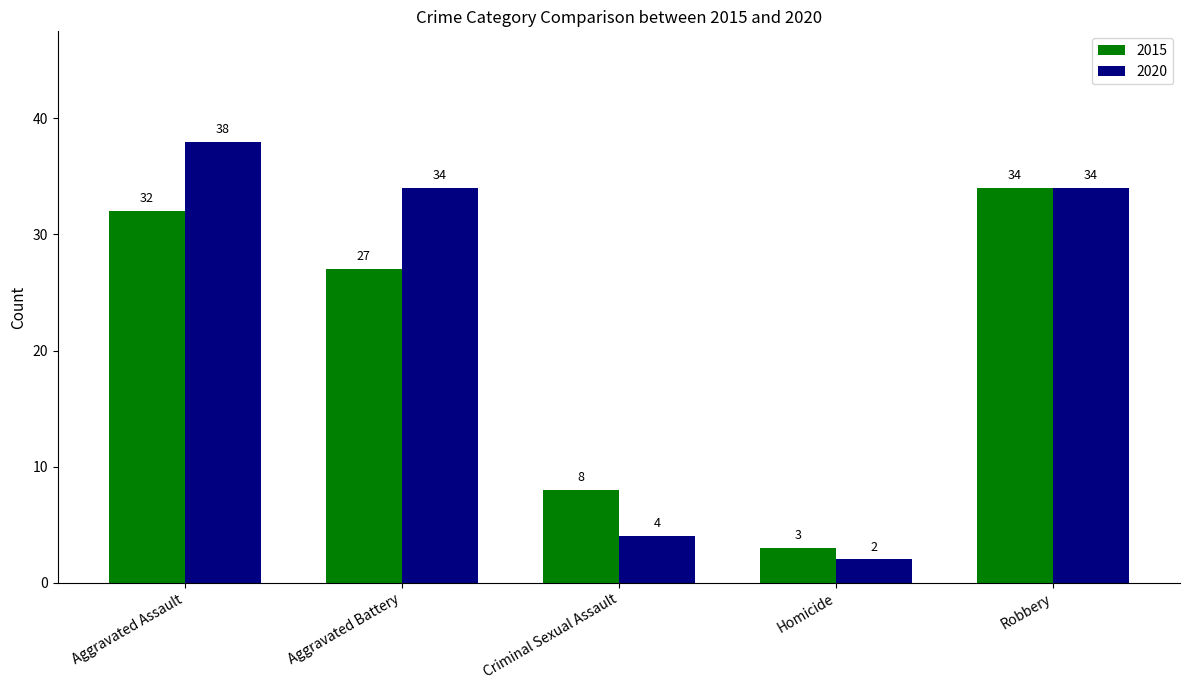

How many groups of bars are there?

5